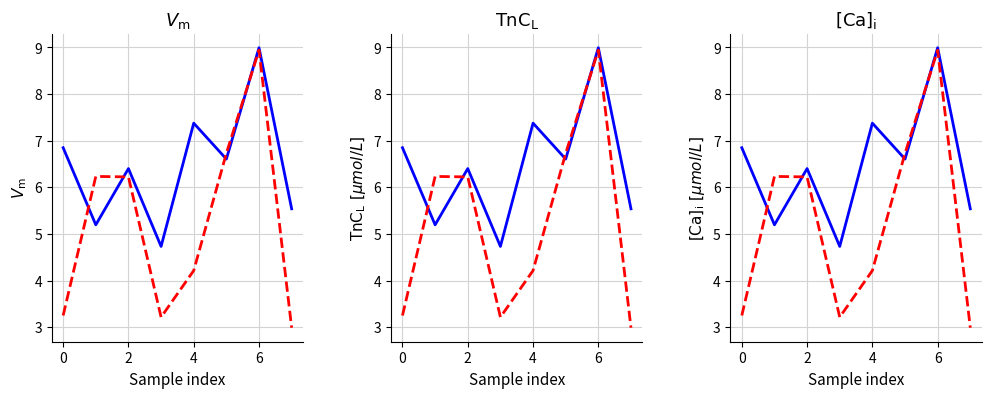

The value of col_6 at 6 is 12.4. True or false?

False